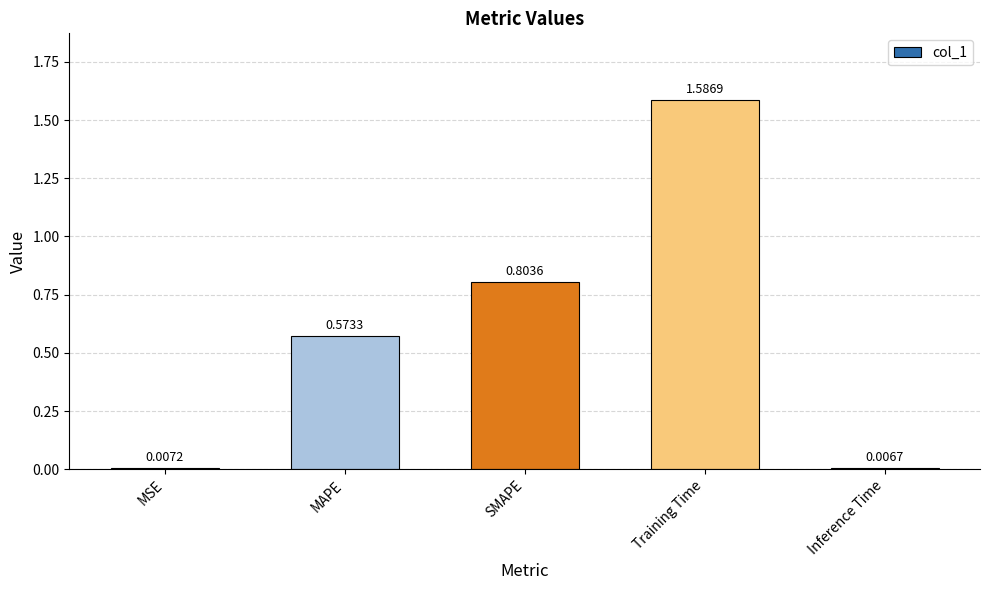

Rank the categories by value from highest to lowest.

Training Time, SMAPE, MAPE, MSE, Inference Time